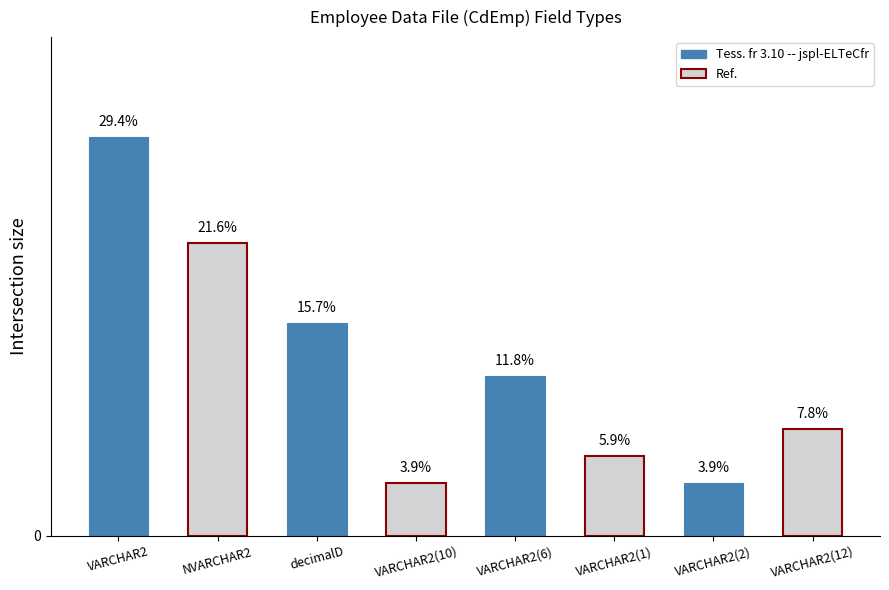

Are the bars horizontal?

No